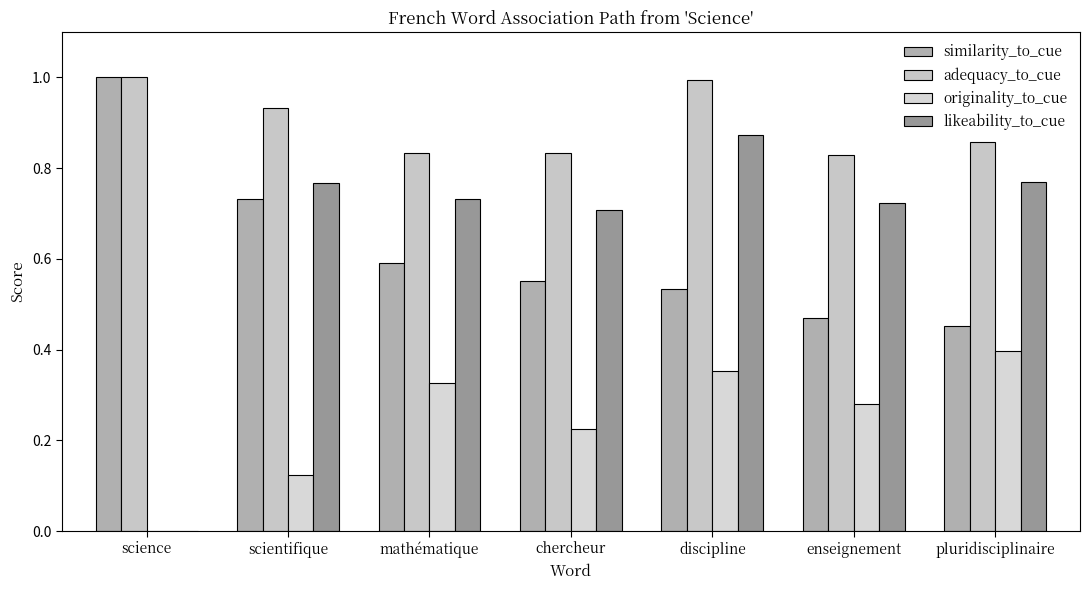

What is the total value across all series at mathématique?

2.5